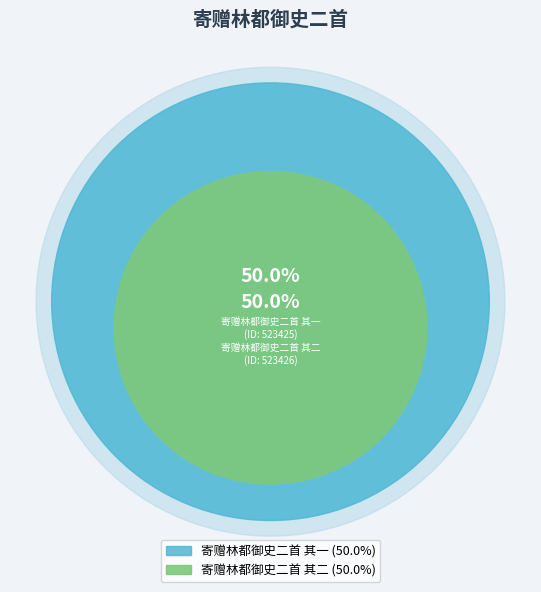

Between 寄赠林都御史二首 其二 and 寄赠林都御史二首 其一, which is larger?

寄赠林都御史二首 其二